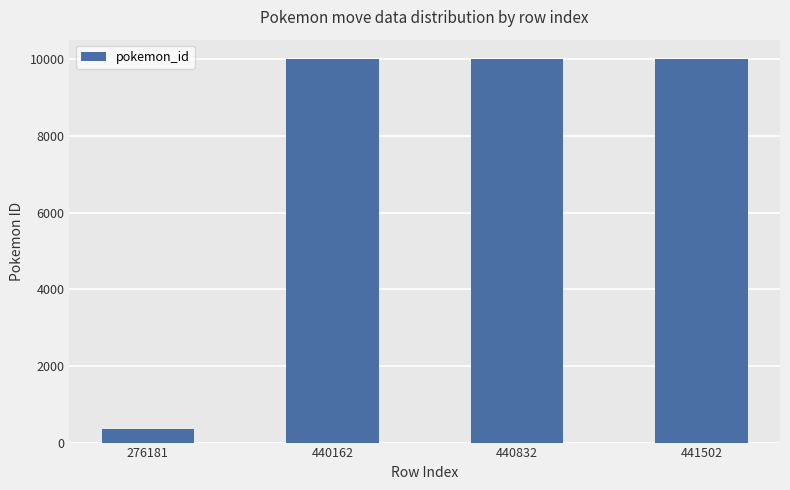

What is the change in value from 276181 to 441502?

+9664